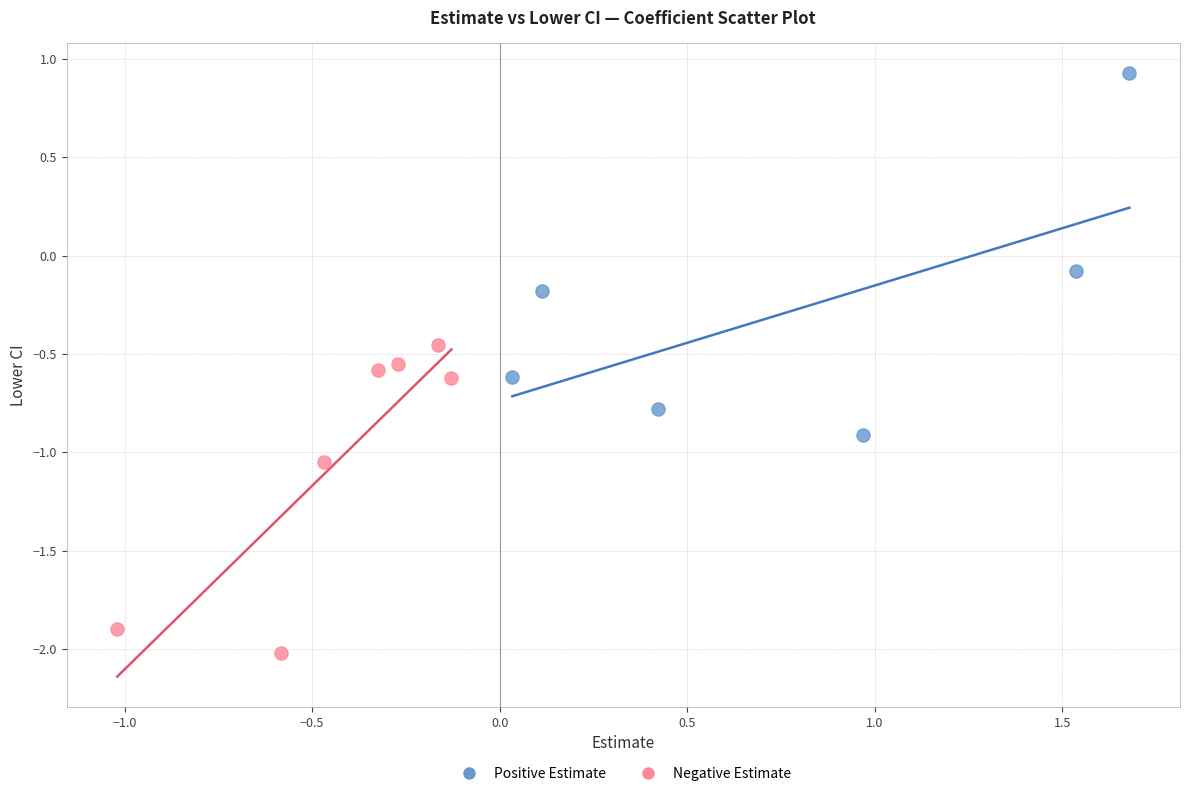

What are all the series names shown in the legend?

Positive Estimate, Negative Estimate